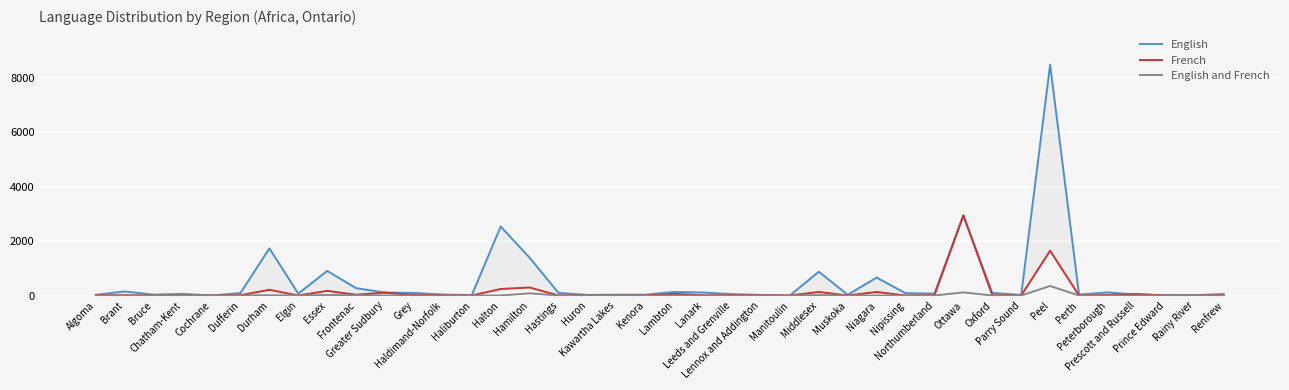

True or false: French and English and French intersect in this chart.

False